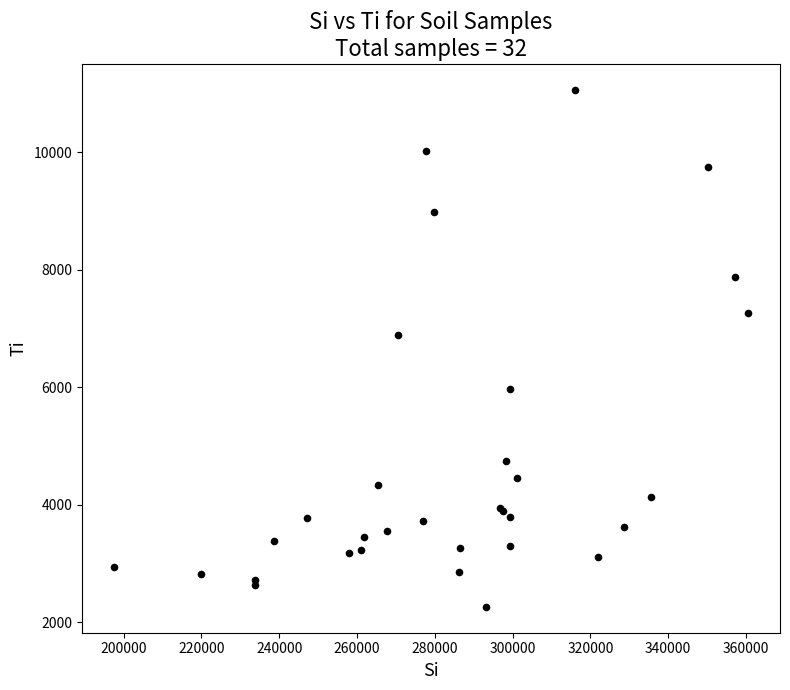

What Y value in the scatter plot is closest to 6660?

6892